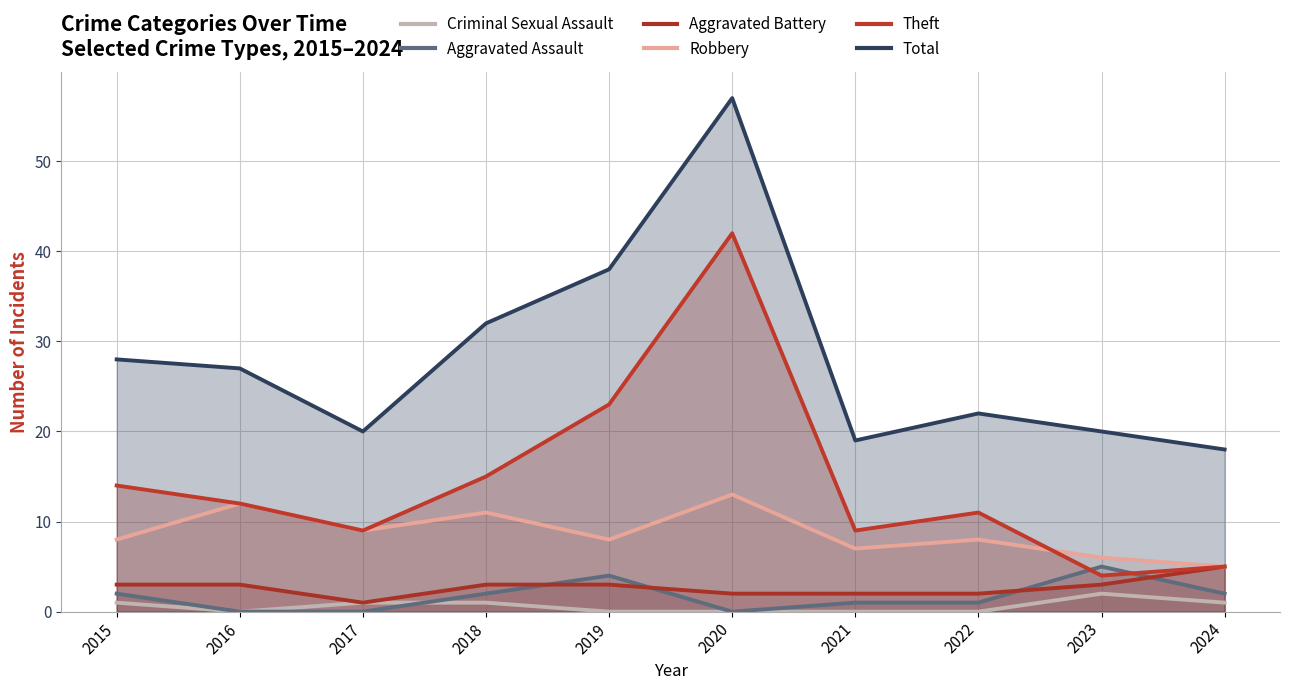

What is the difference between the Total values at 2018 and 2017?

12